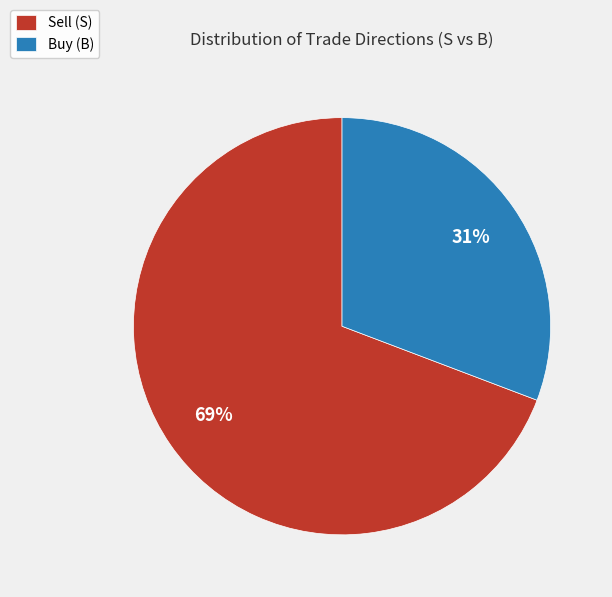

The Buy (B) slice represents 18% of the pie. True or false?

False